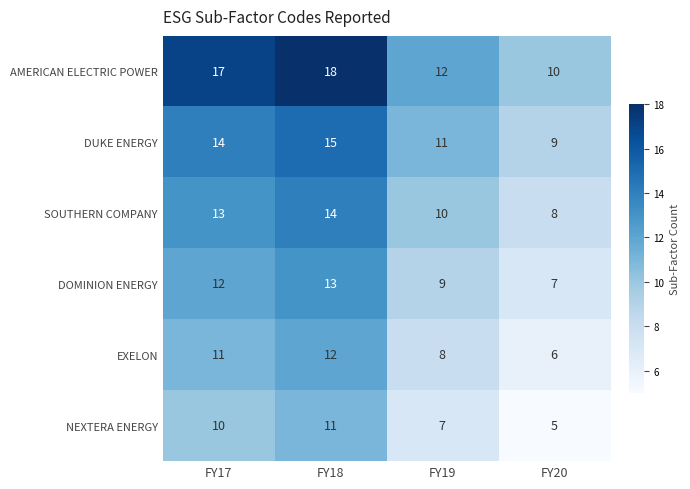

What is the sum of all AMERICAN ELECTRIC POWER values?

57